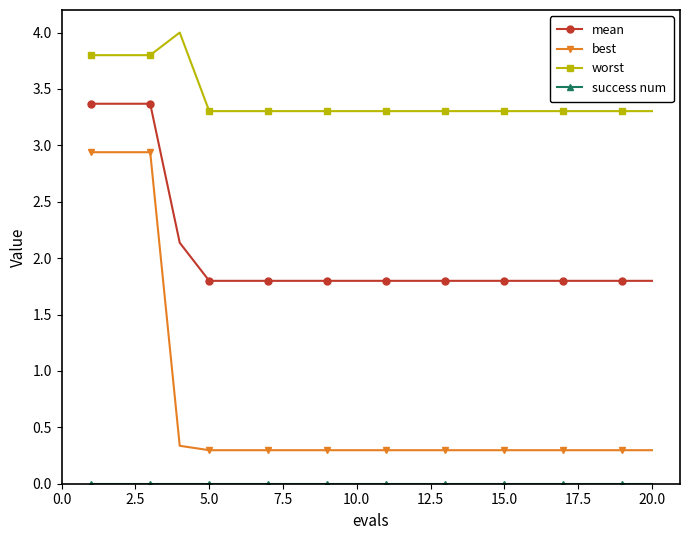

Count the number of data series in this chart.

4